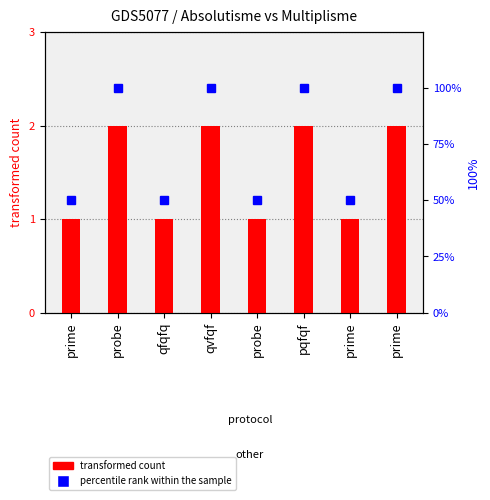

List the series in order of their peak value, highest first.

percentile rank within the sample, Multiplisme